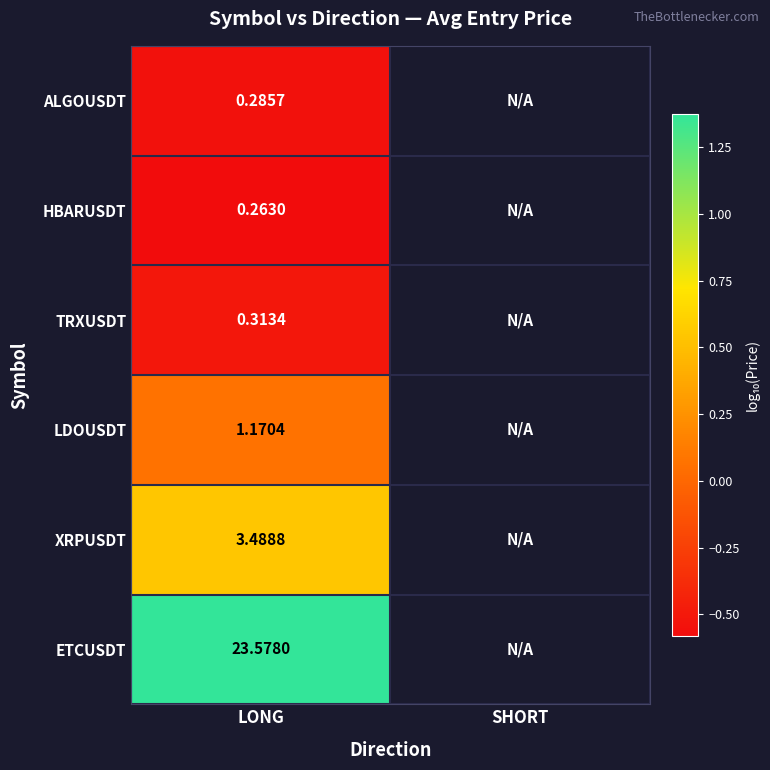

Rank the series at LONG from highest to lowest value.

ETCUSDT, XRPUSDT, LDOUSDT, TRXUSDT, ALGOUSDT, HBARUSDT